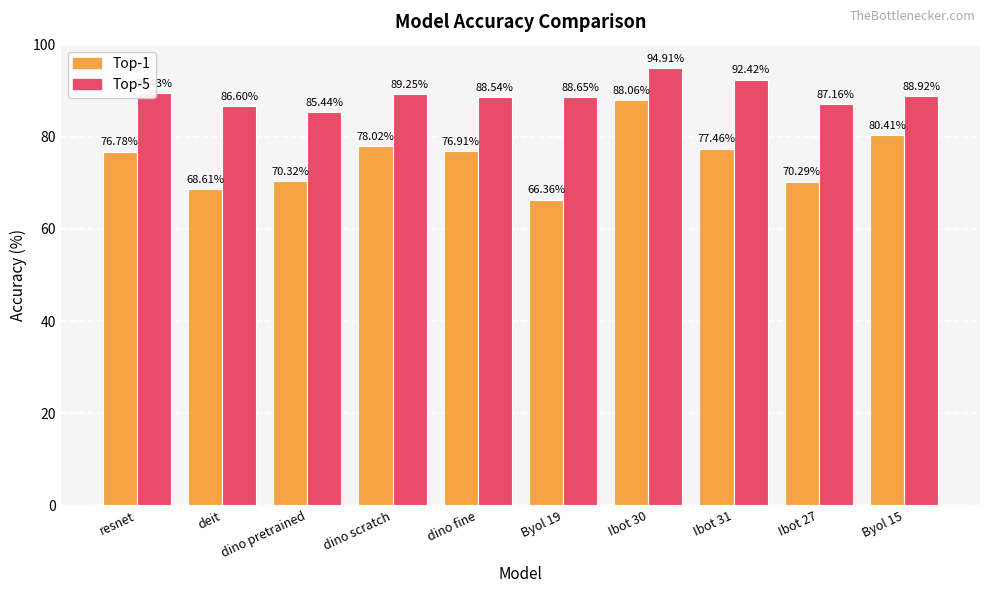

Where does the Top-5 series first go above 88?

resnet